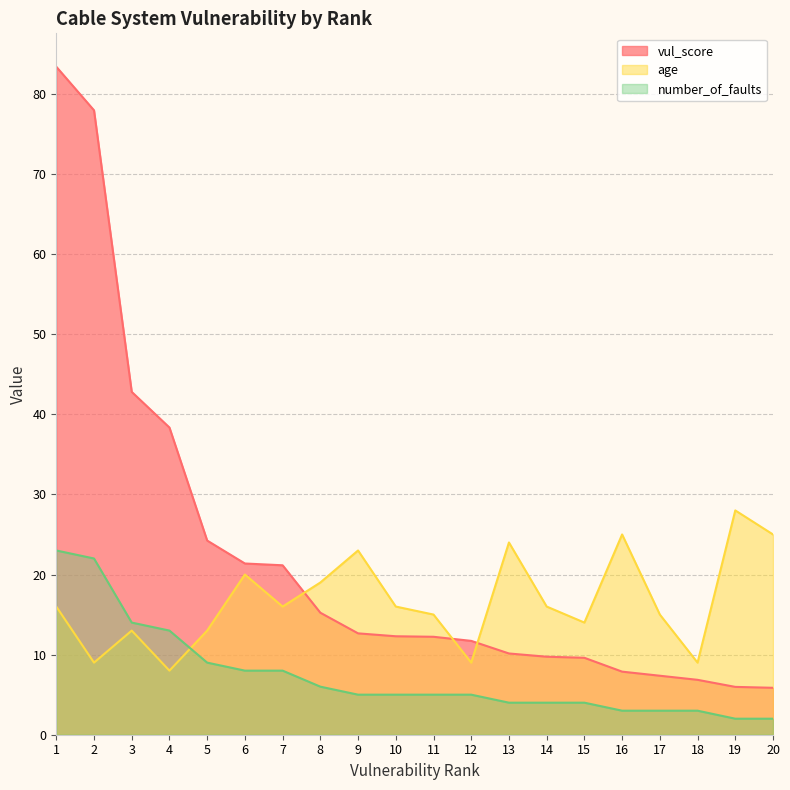

Reading left to right, what are all the values shown in this chart?

vul_score: 1=83.4	2=77.9	3=42.8	4=38.3	5=24.2	6=21.4	7=21.2	8=15.2	9=12.7	10=12.3	11=12.2	12=11.7	13=10.1	14=9.7	15=9.6	16=7.9	17=7.4	18=6.9	19=6.0	20=5.9
age: 1=16.0	2=9.0	3=13.0	4=8.0	5=13.0	6=20.0	7=16.0	8=19.0	9=23.0	10=16.0	11=15.0	12=9.0	13=24.0	14=16.0	15=14.0	16=25.0	17=15.0	18=9.0	19=28.0	20=25.0
number_of_faults: 1=23.0	2=22.0	3=14.0	4=13.0	5=9.0	6=8.0	7=8.0	8=6.0	9=5.0	10=5.0	11=5.0	12=5.0	13=4.0	14=4.0	15=4.0	16=3.0	17=3.0	18=3.0	19=2.0	20=2.0